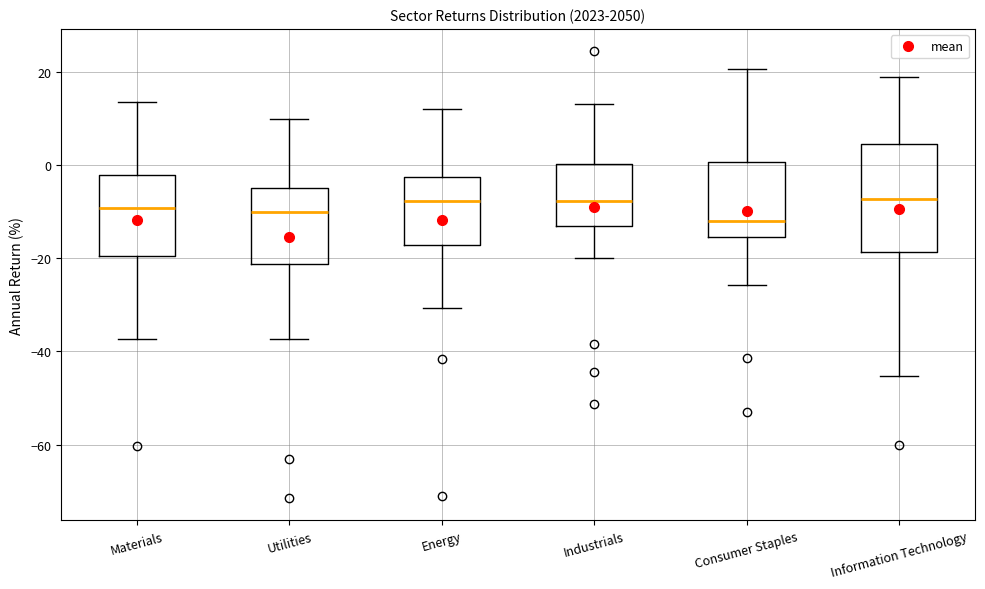

Reading left to right, transcribe this box plot: for each box, give where its median line is, the range the box spans, and where its two whiskers end, as read against the y-axis. The values are not printed on the chart, so give them approximately, as read against the axis.

Materials: median -10, box -20 to -2, whiskers -38 to 14
Utilities: median -10, box -22 to -4, whiskers -38 to 10
Energy: median -8, box -18 to -2, whiskers -30 to 12
Industrials: median -8, box -14 to 0, whiskers -20 to 14
Consumer Staples: median -12, box -16 to 0, whiskers -26 to 20
Information Technology: median -8, box -18 to 4, whiskers -46 to 18